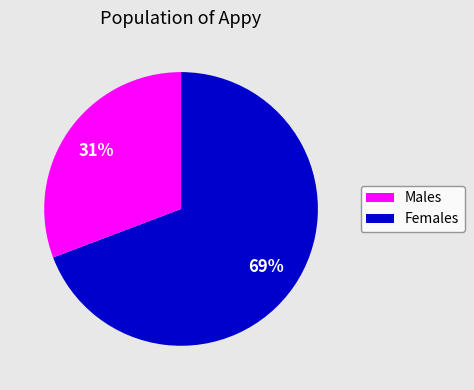

How many slices are in this pie chart?

2